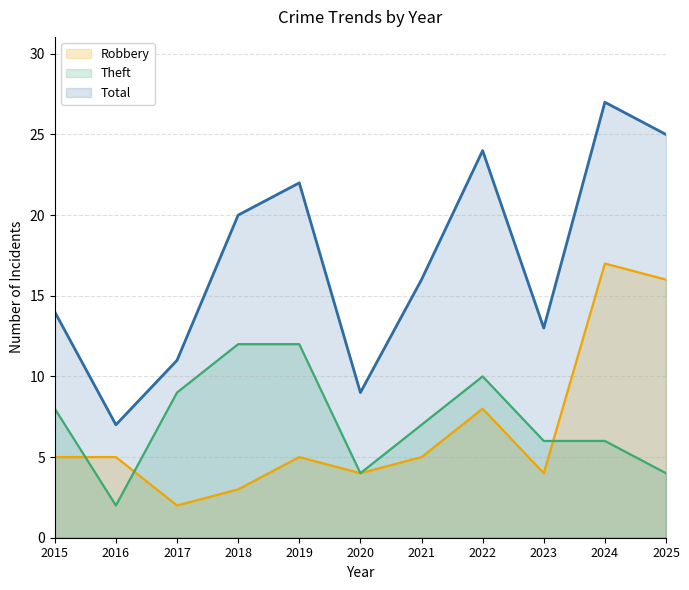

In Total, how many points are lower than both neighbors (excluding endpoints)?

3